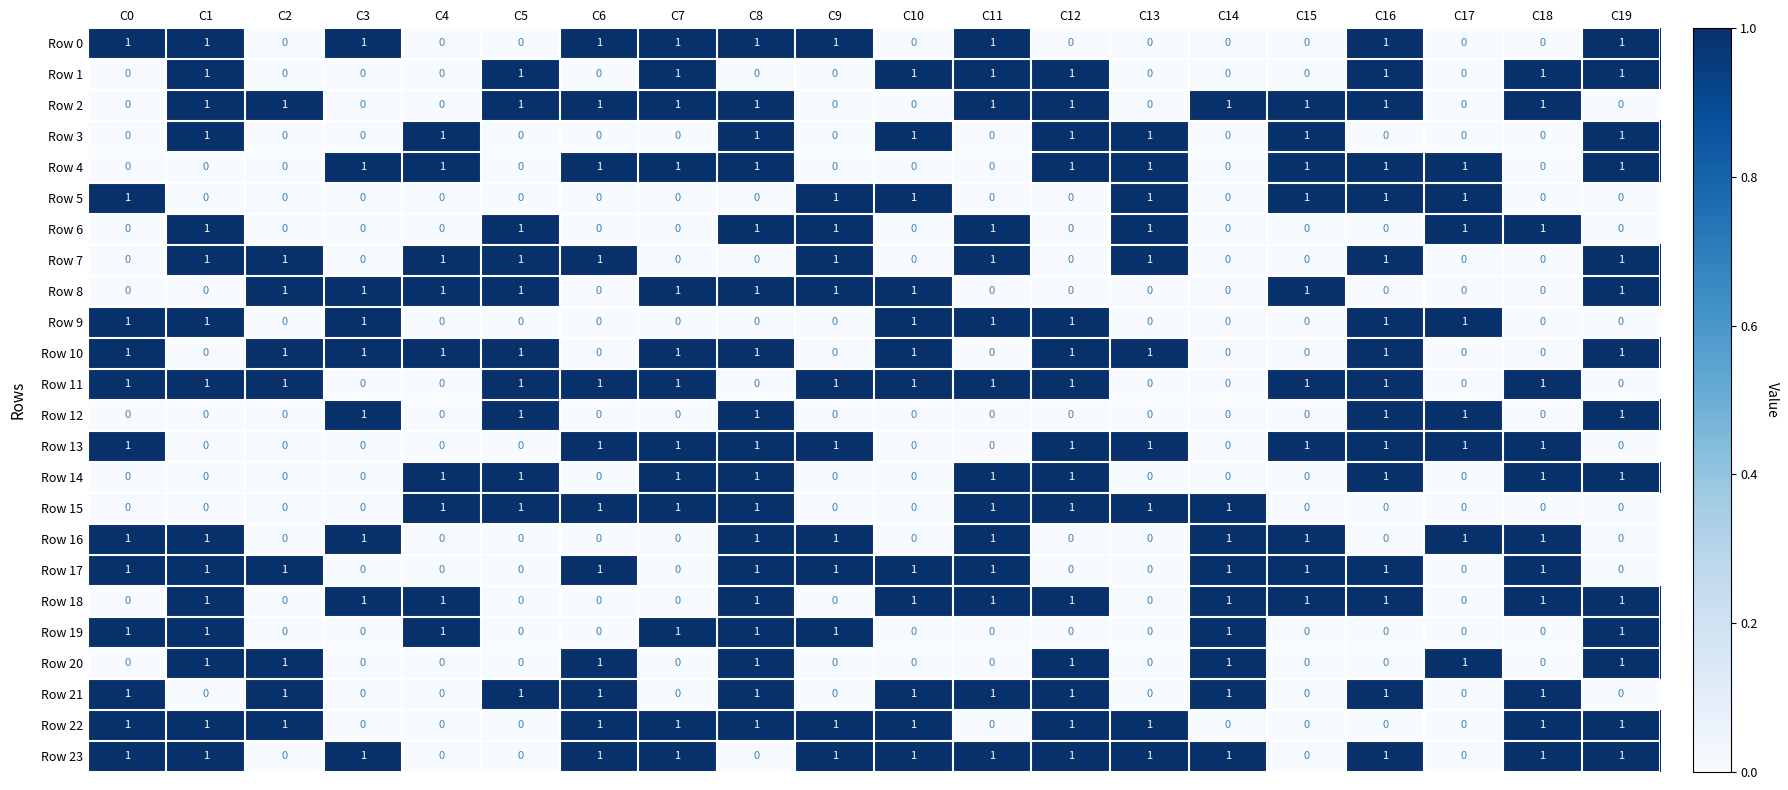

Count the Row 15 values in the range 0 to 1.

20